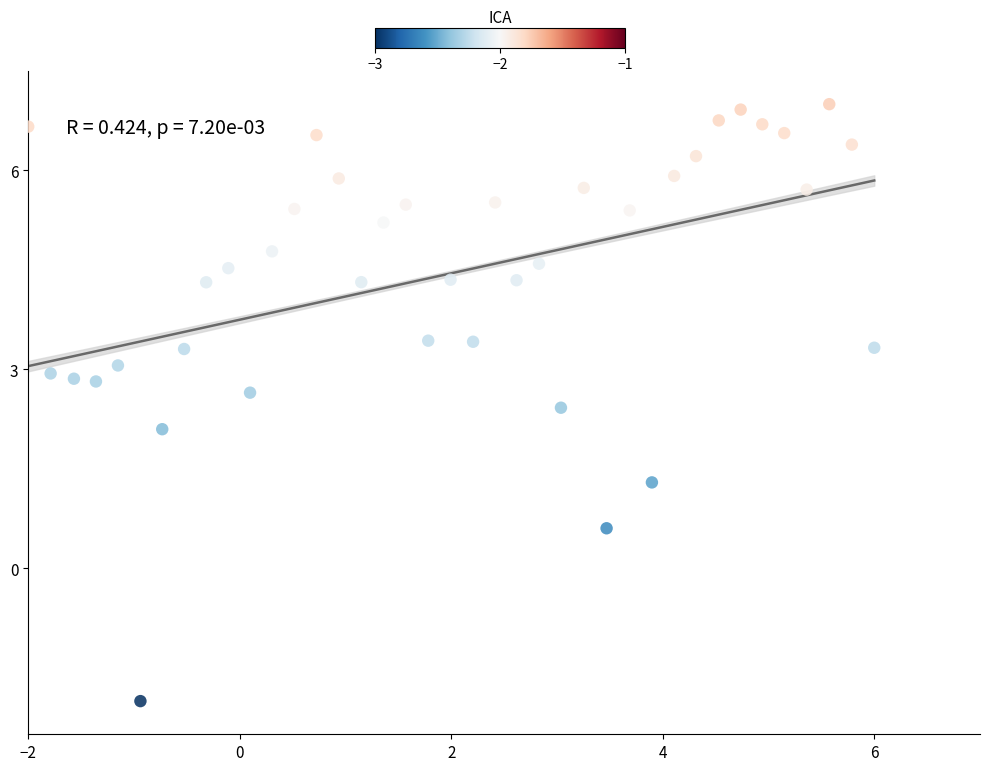

What is the range of Y values (max minus min)?

9.0